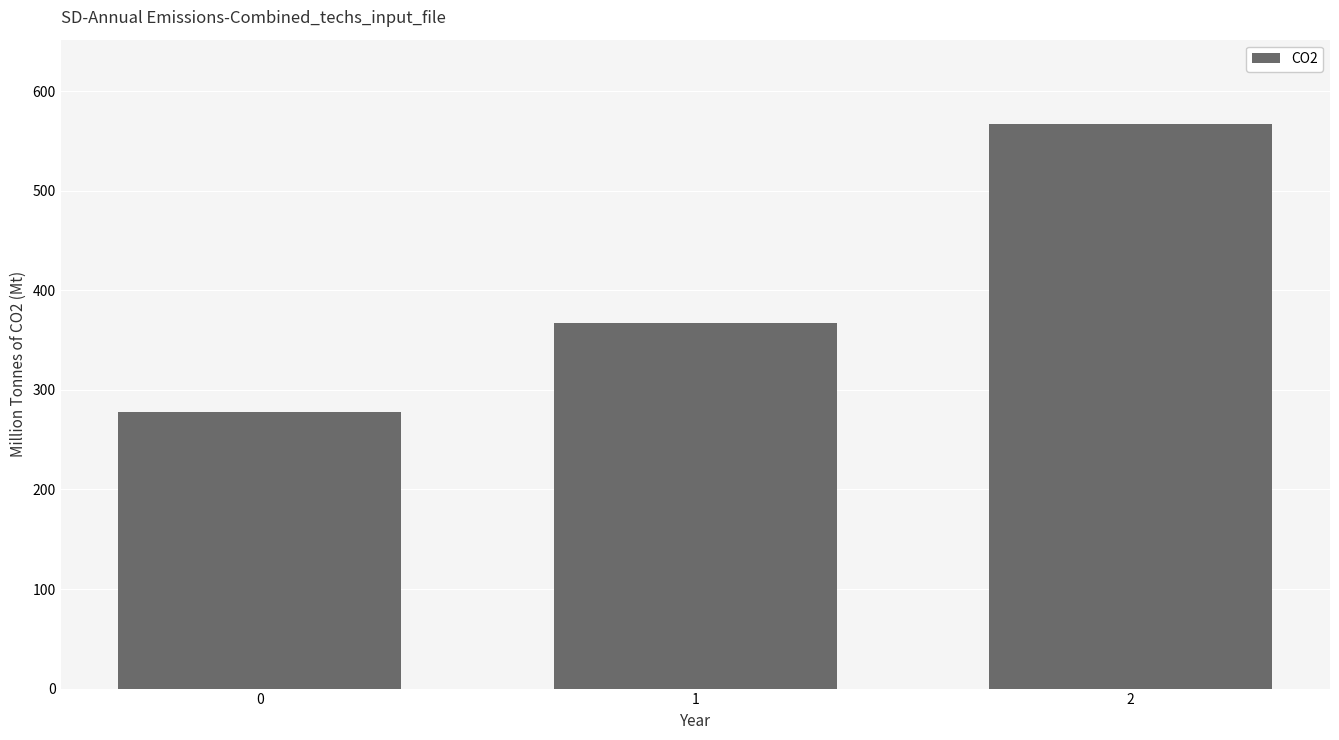

What is the difference between the maximum and minimum values?

288.9